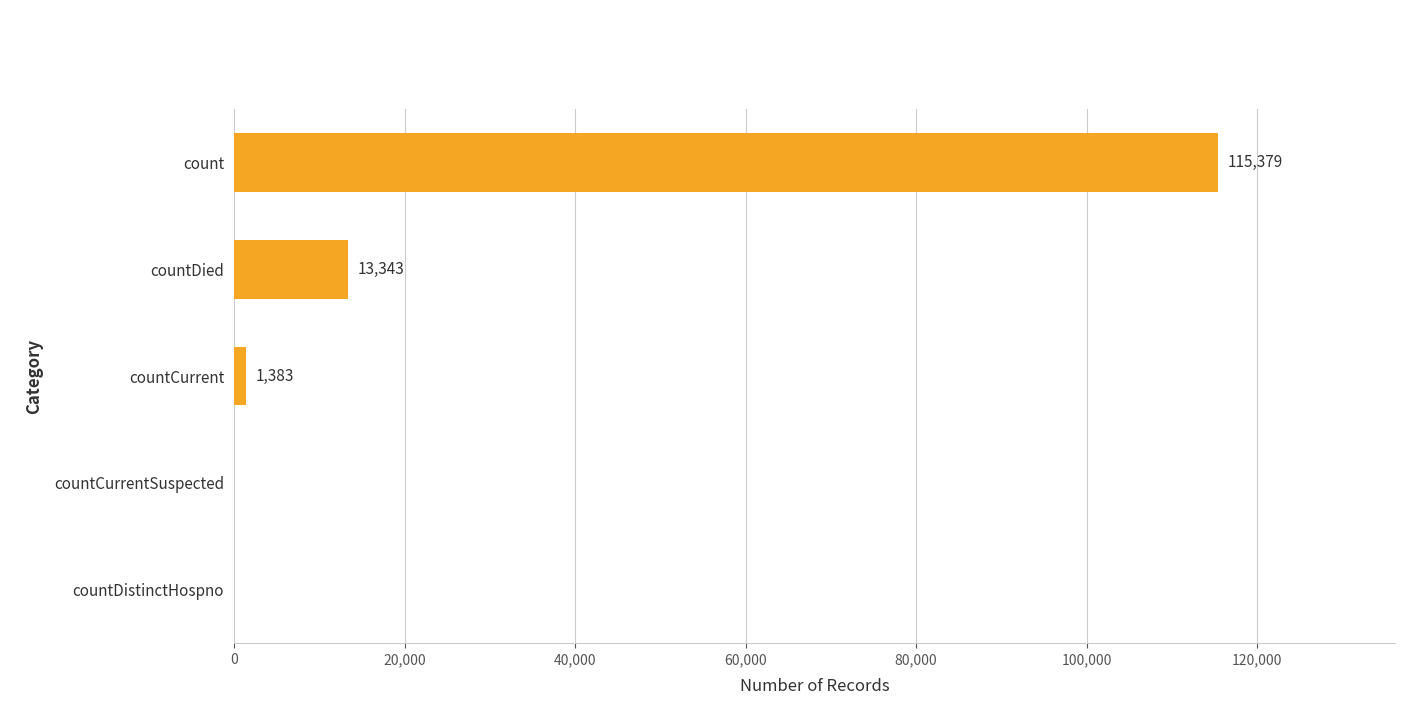

How many categories are shown in the chart?

5